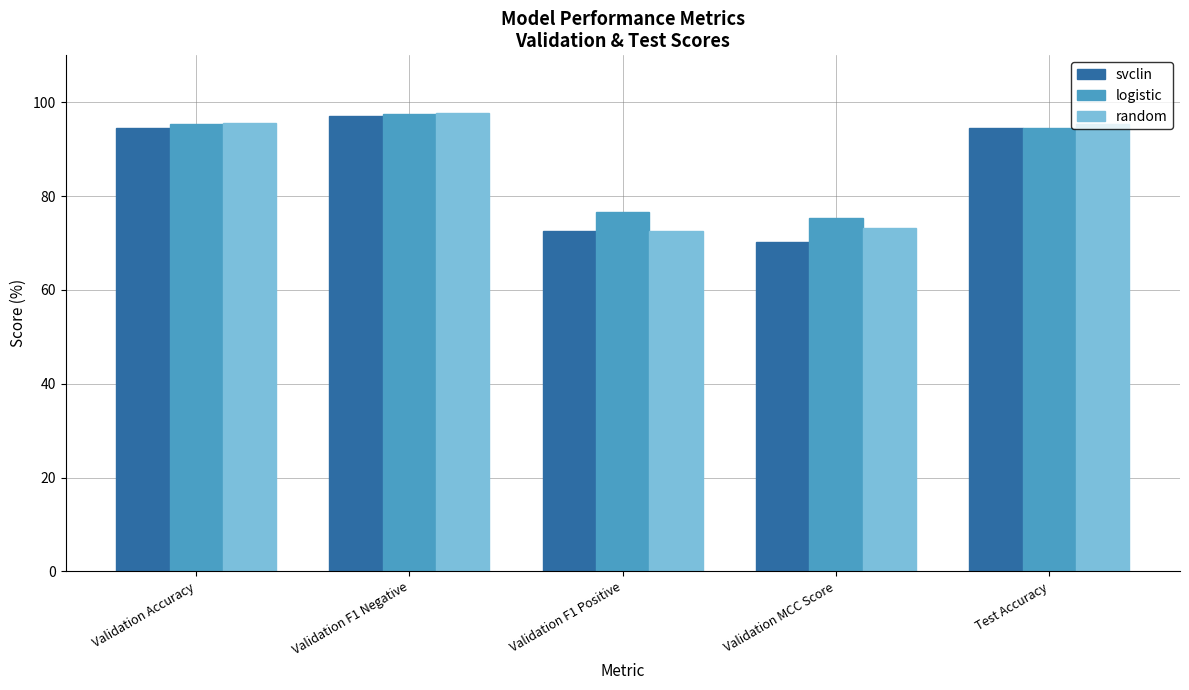

What is the minimum value for logistic?

75.3